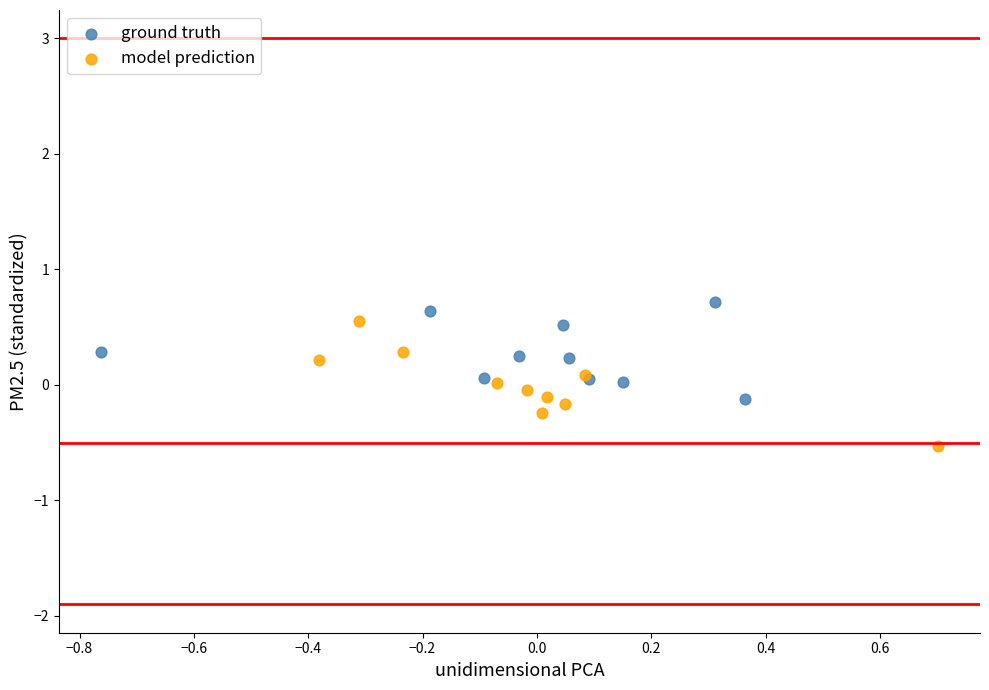

Which series contains the lowest Y value?

model prediction